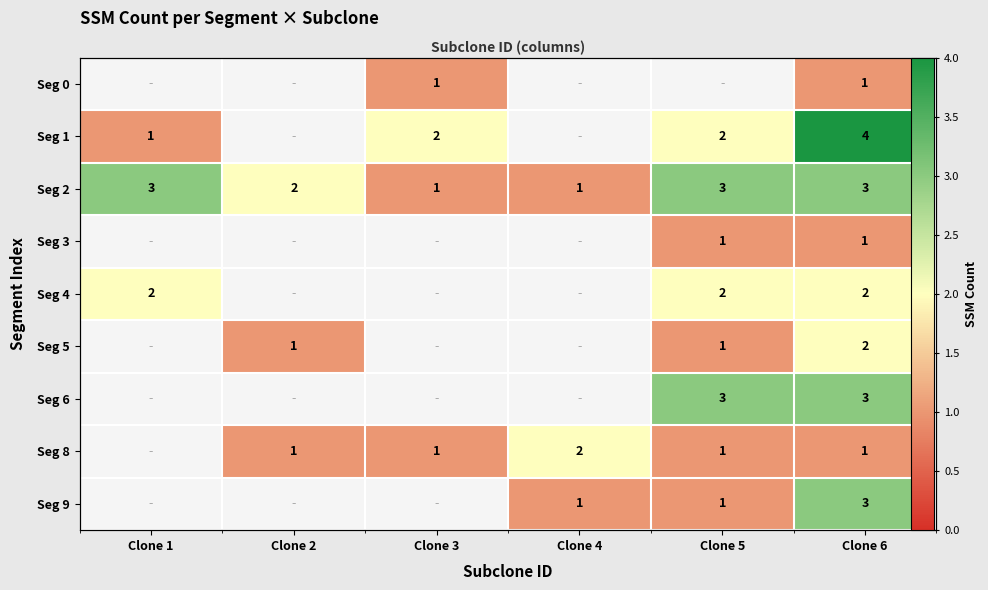

Which series has the largest range (max minus min)?

Seg 1